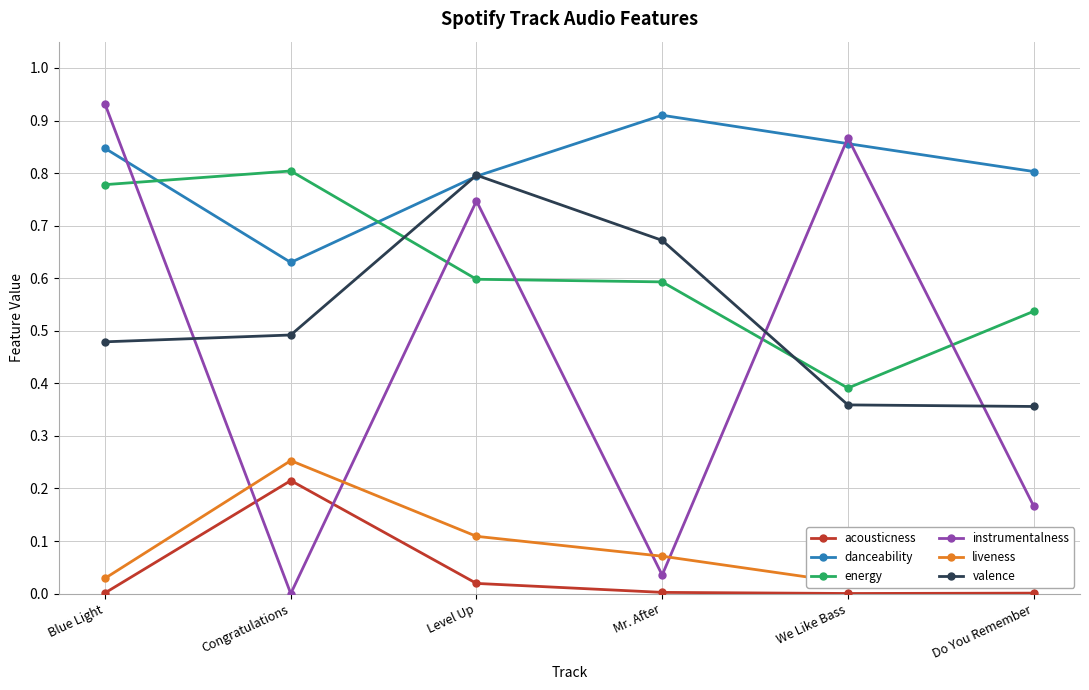

What is the label of the 2nd point from the left?

Congratulations